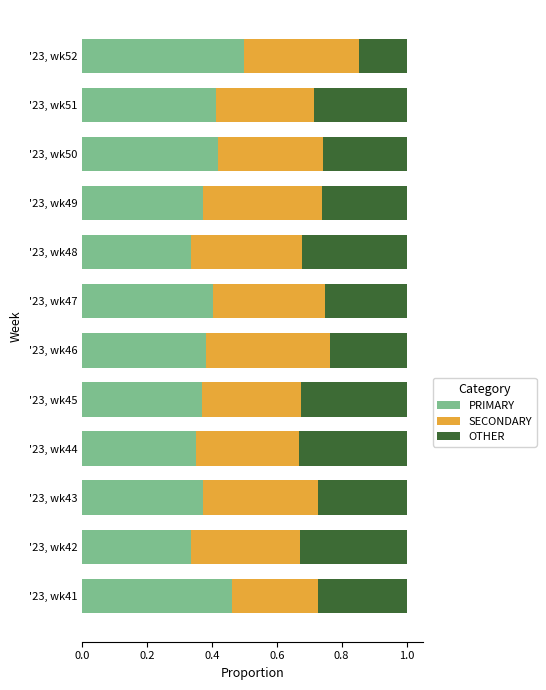

The value of PRIMARY at '23, wk44 is 0.4. True or false?

True